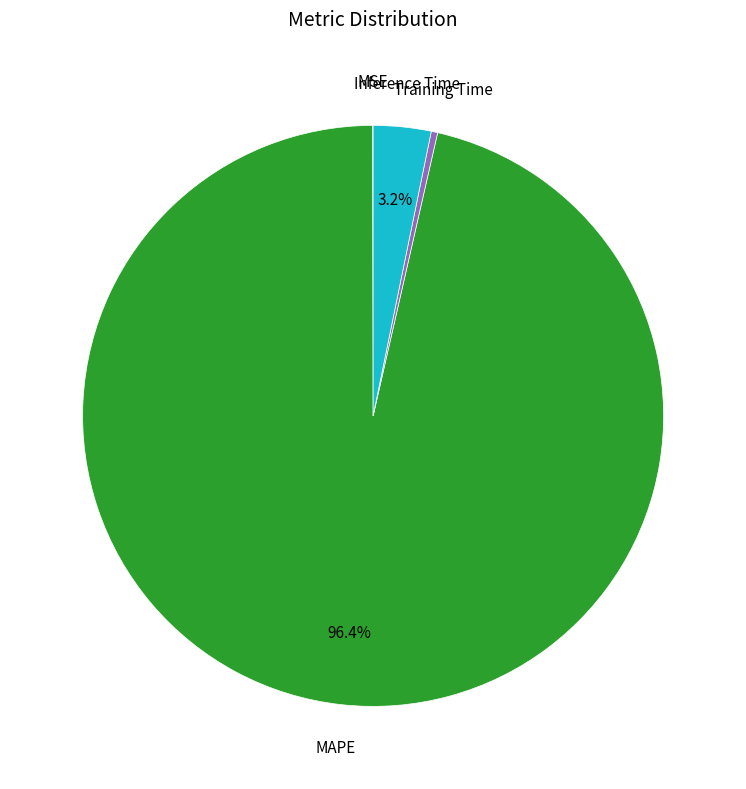

How many segments does this pie chart have?

4